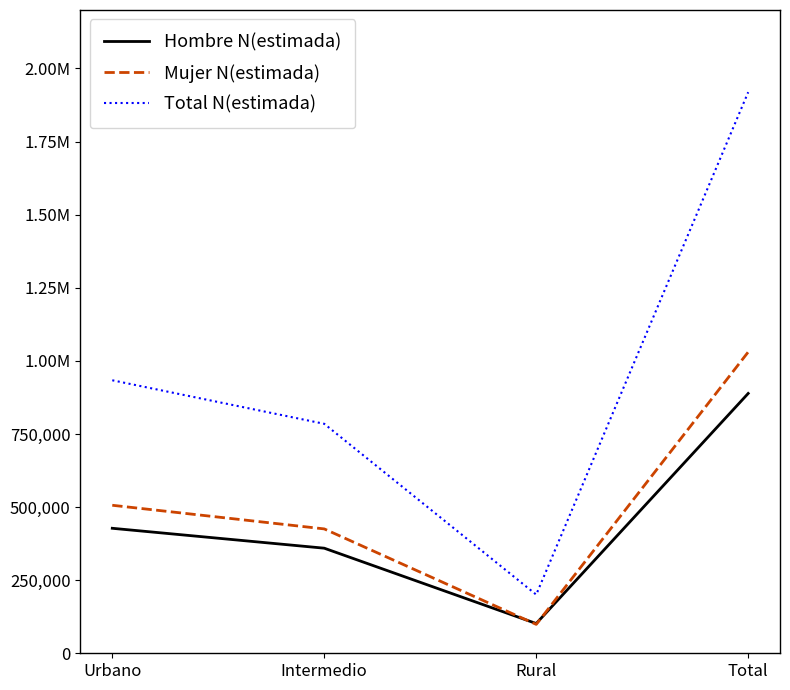

Which series has the largest total across all categories?

Total N(estimada)